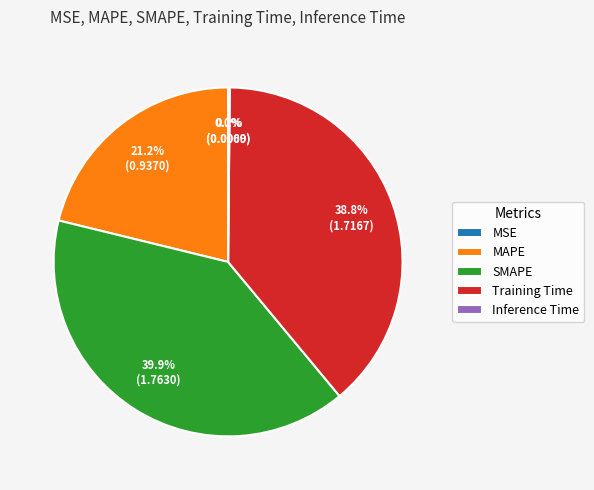

What percentage is NOT represented by MAPE?

78.8%